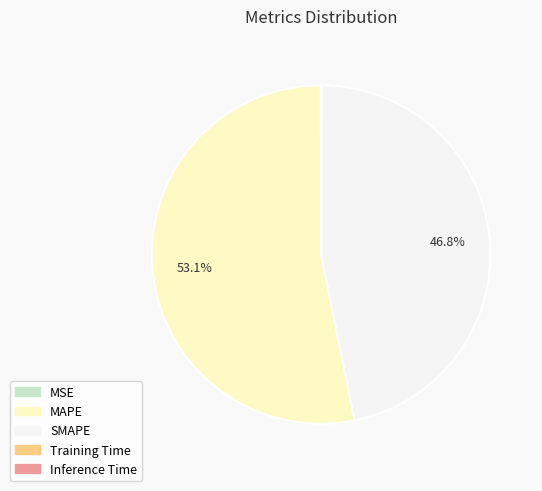

Is the sum of SMAPE and MAPE greater than half?

Yes